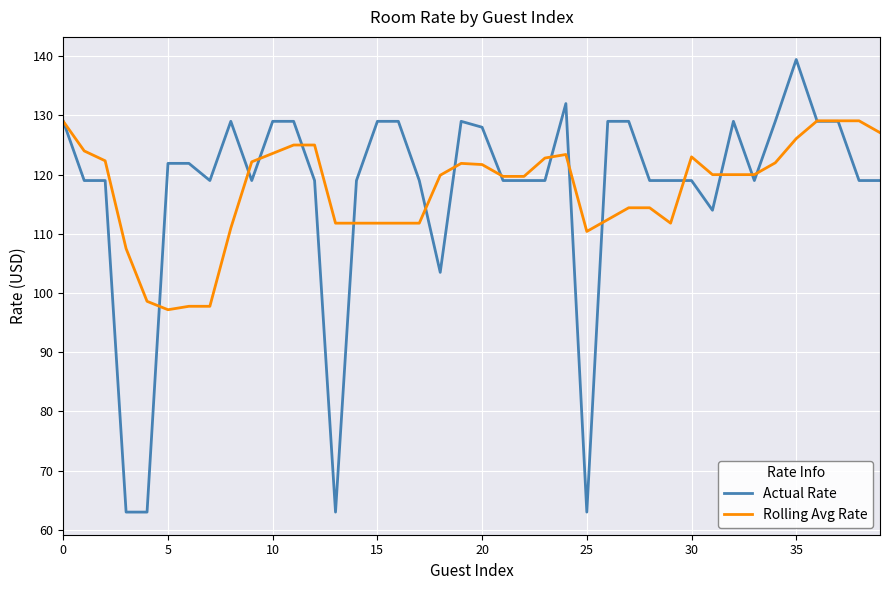

How many lines are shown in the chart?

2